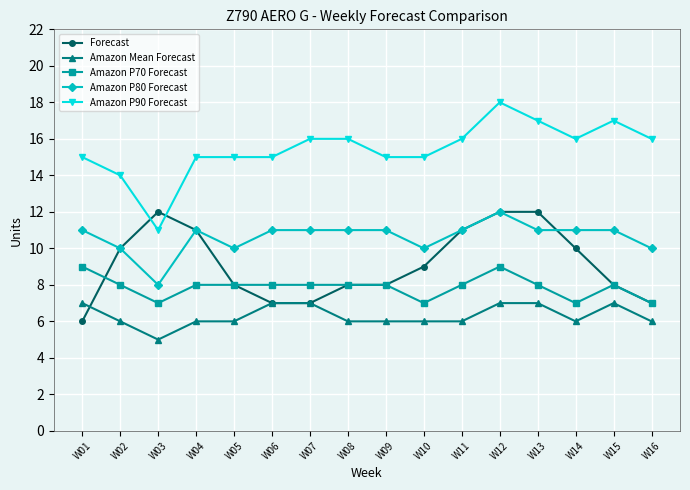

Which series has the largest total across all categories?

Amazon P90 Forecast